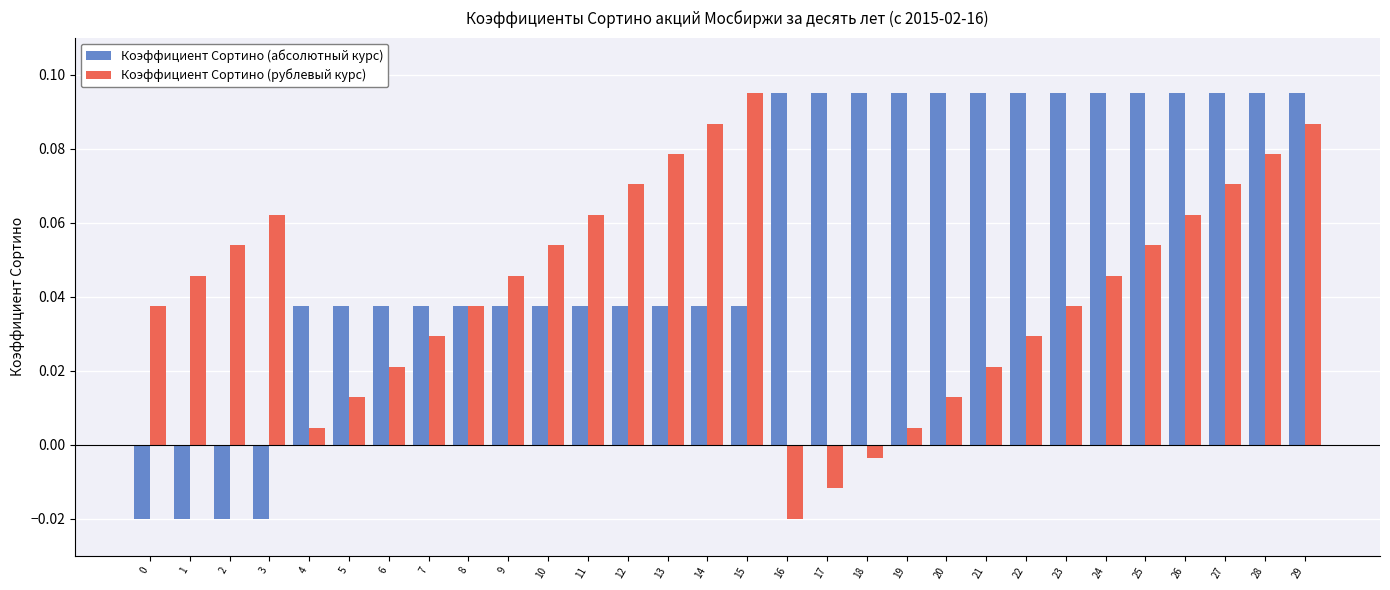

At how many categories does at least one series exceed 0?

30